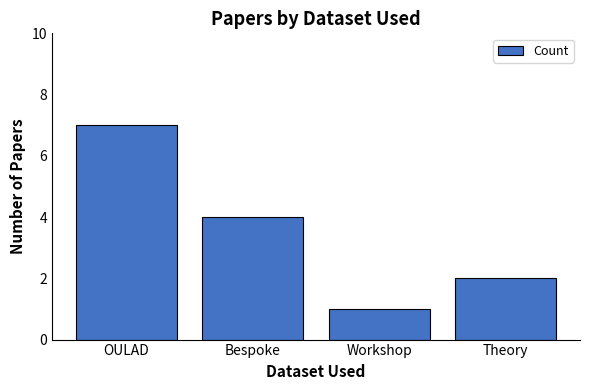

Does the chart contain stacked bars?

No